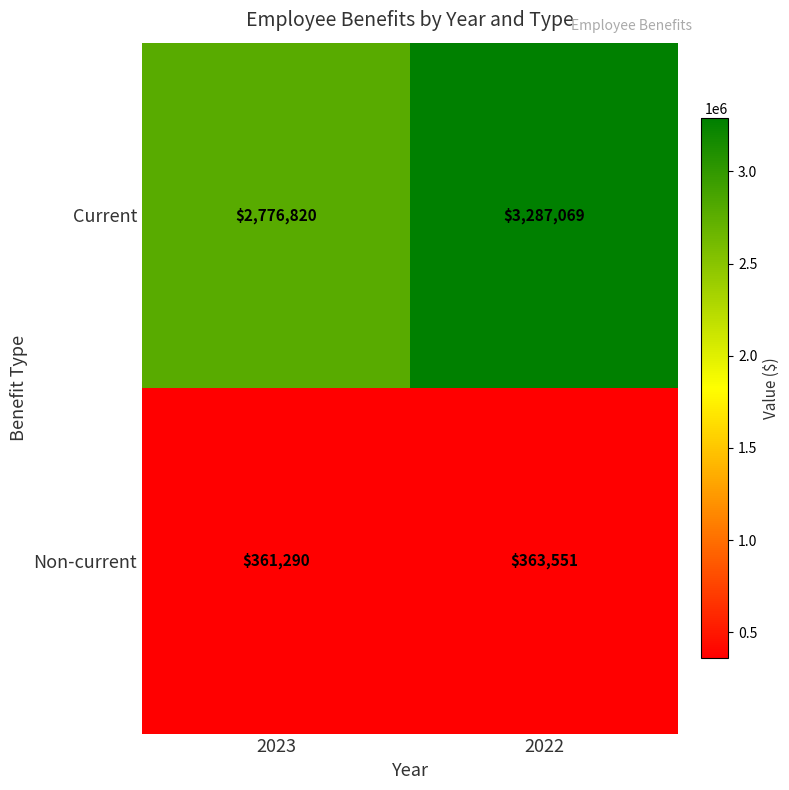

Reading left to right, transcribe all the data shown in this chart.

Current: 2023=2776820	2022=3287069
Non-current: 2023=361290	2022=363551